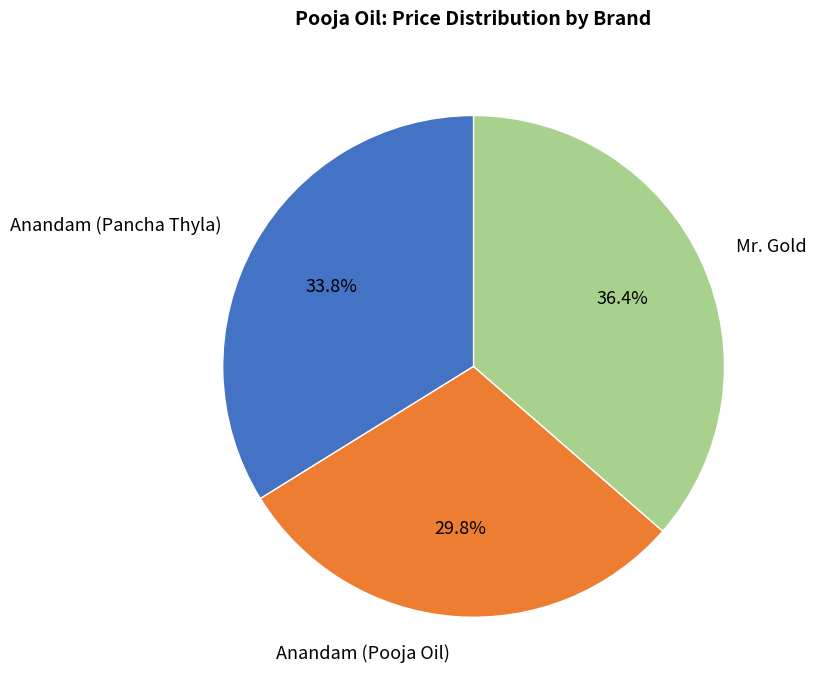

Approximately how many times larger is the value at Mr. Gold compared to Anandam (Pooja Oil)?

1.2